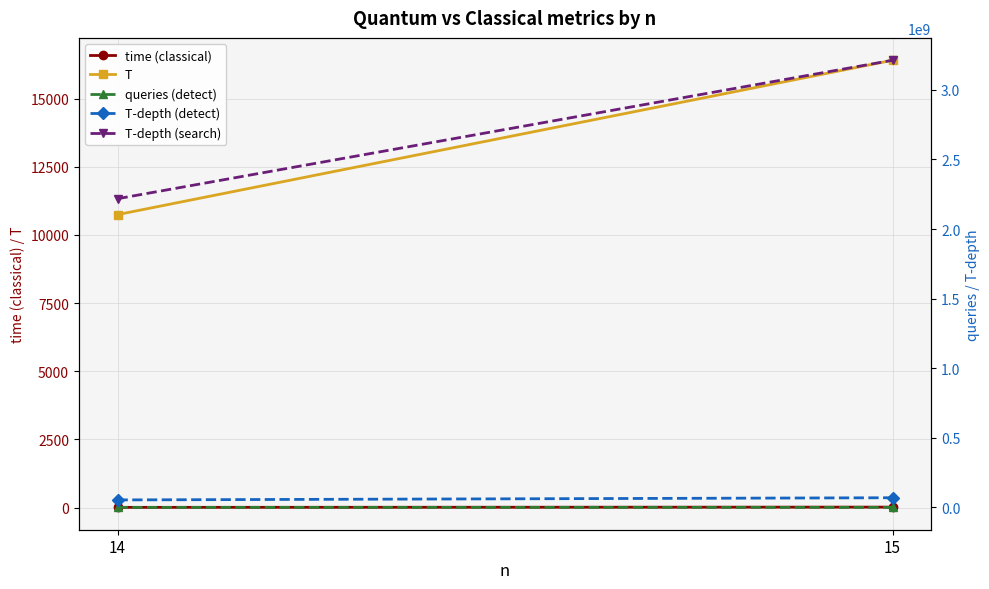

True or false: time (classical) has a value of 9.6 at 15.

False